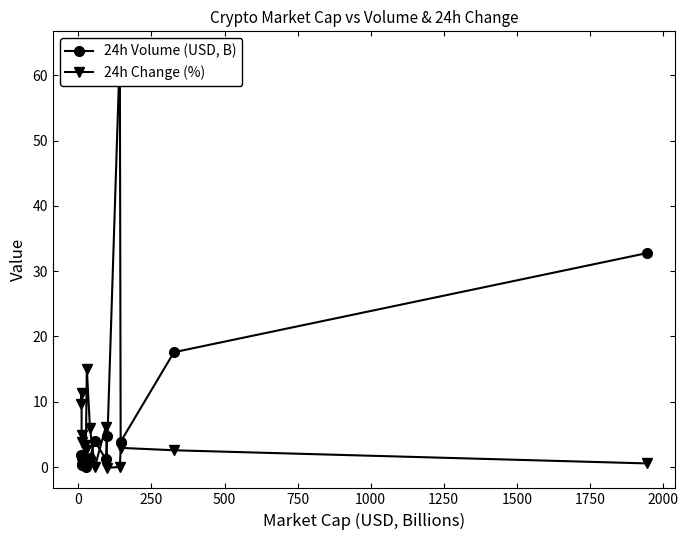

Which series has the largest total across all categories?

24h Volume (USD, B)